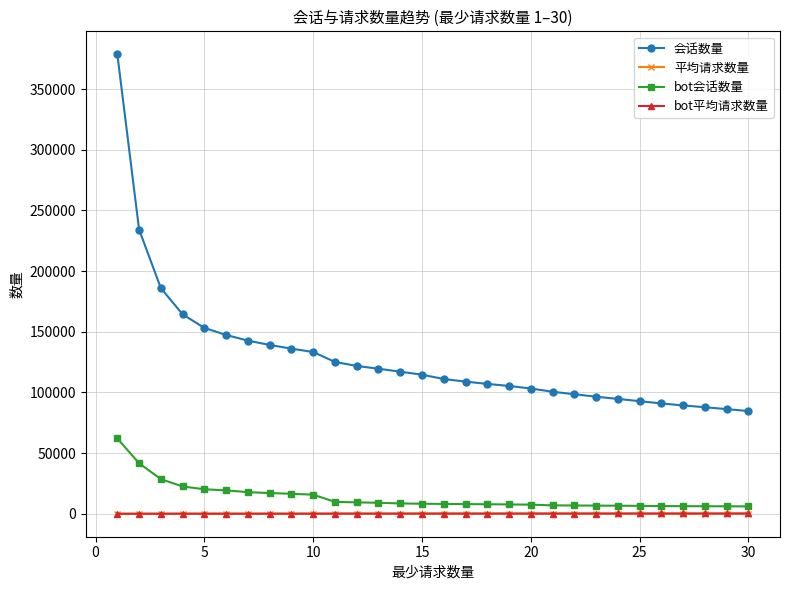

Which series has the widest spread of values?

会话数量